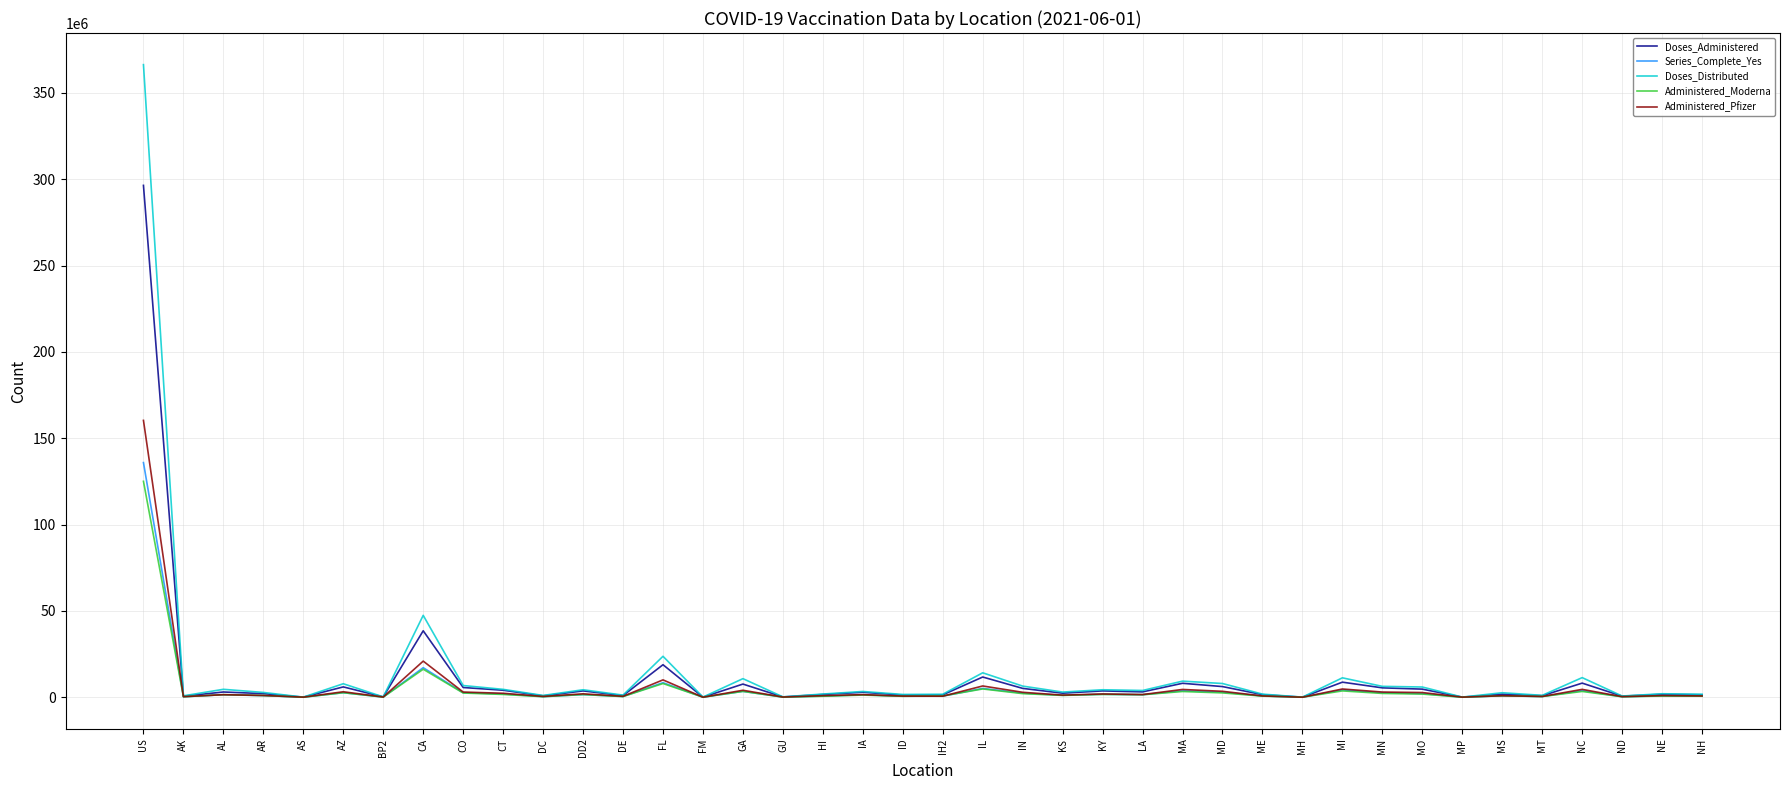

Is it true that Doses_Distributed equals 1733425 at IH2?

True